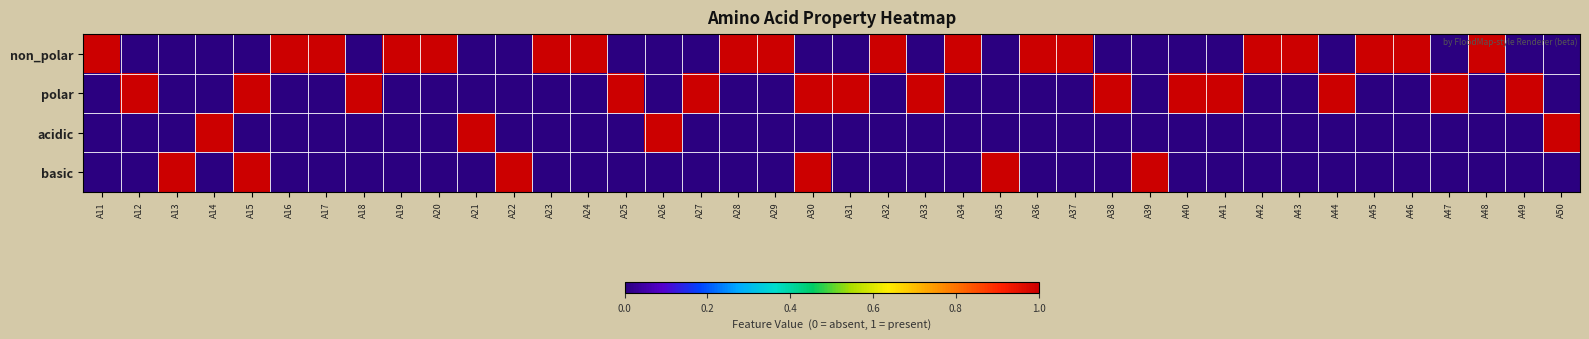

Which has a higher value, A13 or A36?

A36